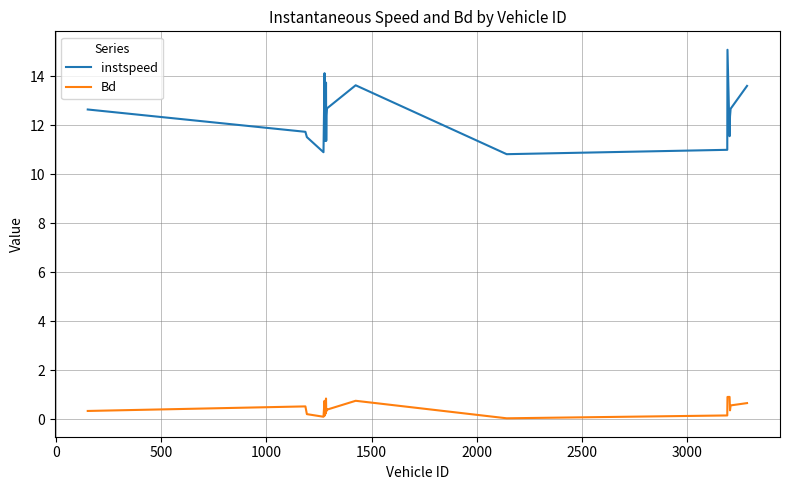

What is the greatest value displayed?

15.1